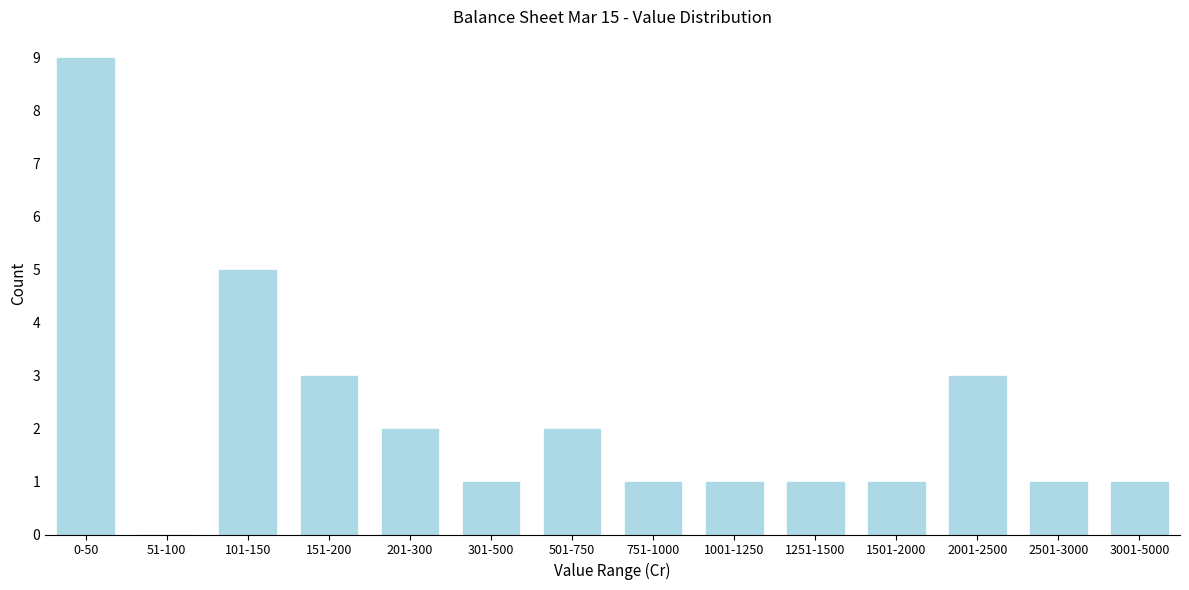

Reading left to right, transcribe all the data shown in this chart.

0-50=9	51-100=0	101-150=5	151-200=3	201-300=2	301-500=1	501-750=2	751-1000=1	1001-1250=1	1251-1500=1	1501-2000=1	2001-2500=3	2501-3000=1	3001-5000=1